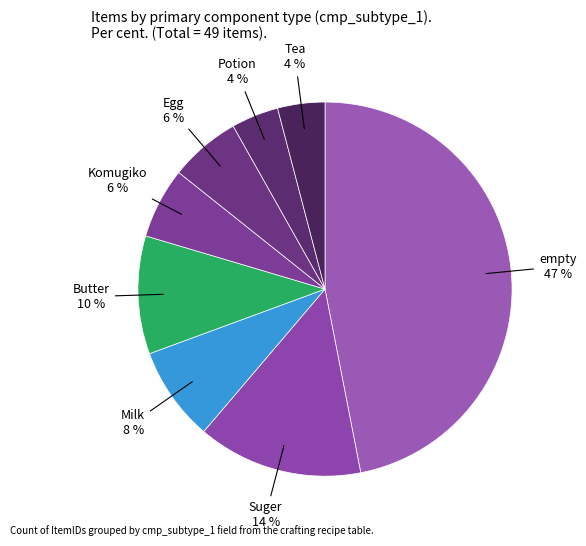

To the nearest percent, what is the average slice percentage?

12%